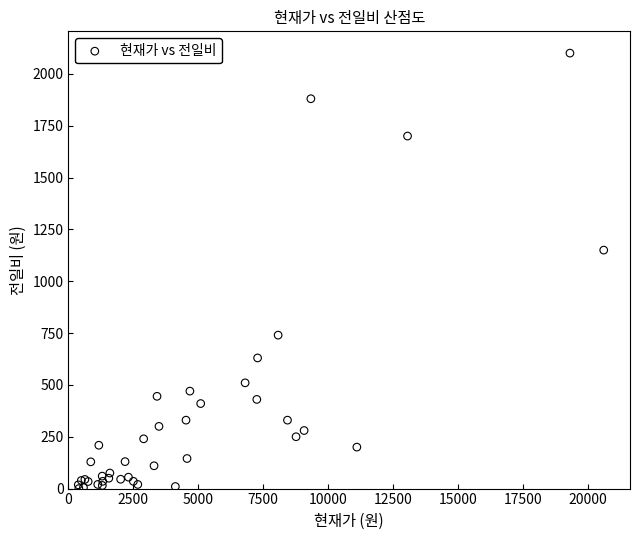

What Y value in the scatter plot is closest to 1050?

1150